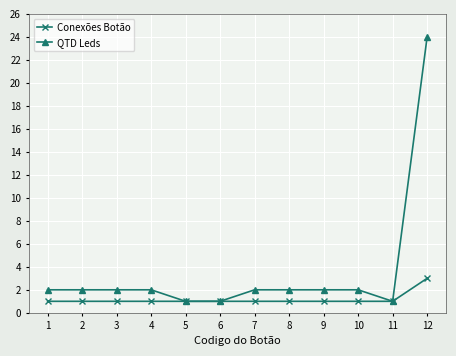

List the series in order of their peak value, highest first.

QTD Leds, Conexões Botão